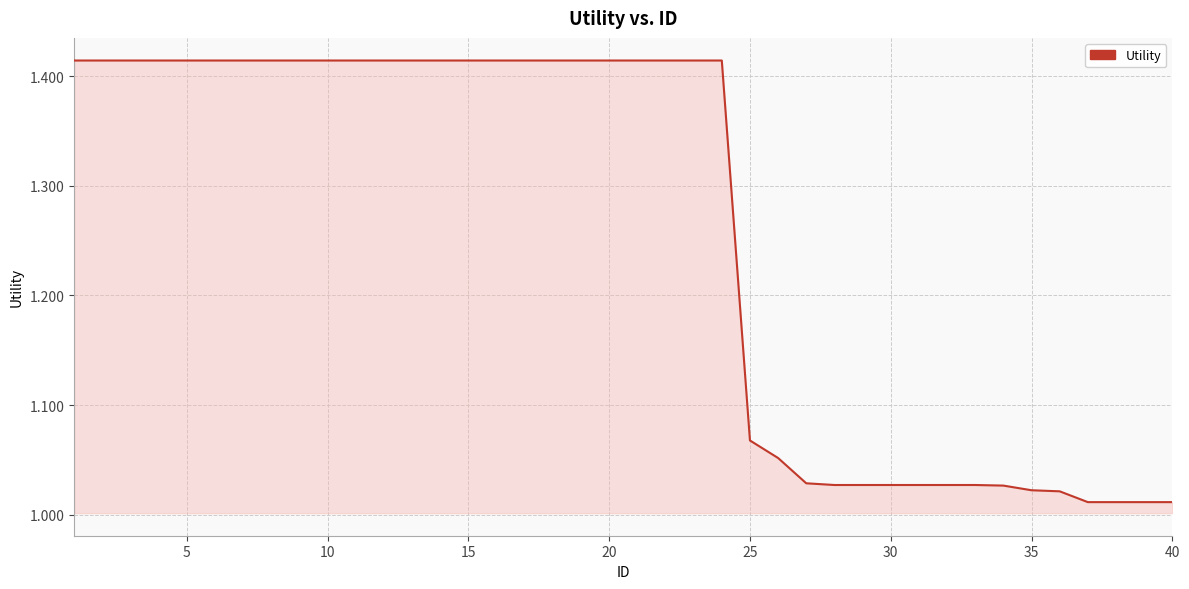

What is the difference between the maximum and minimum values?

0.4